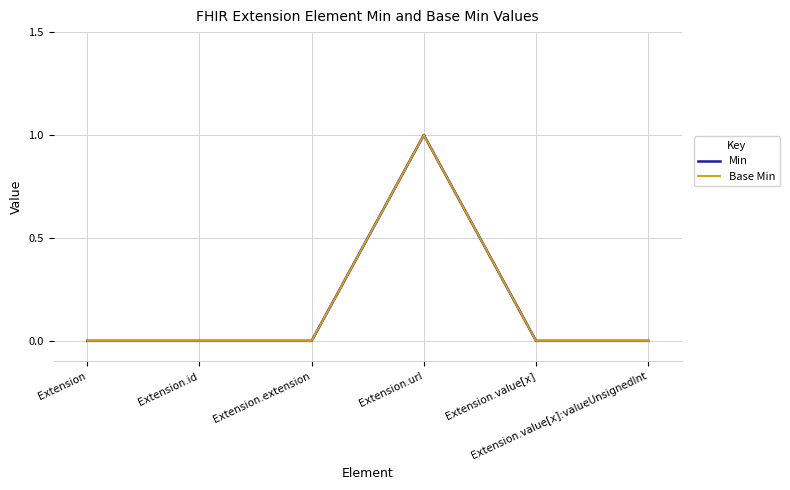

Is this an area chart (filled region under the line)?

No